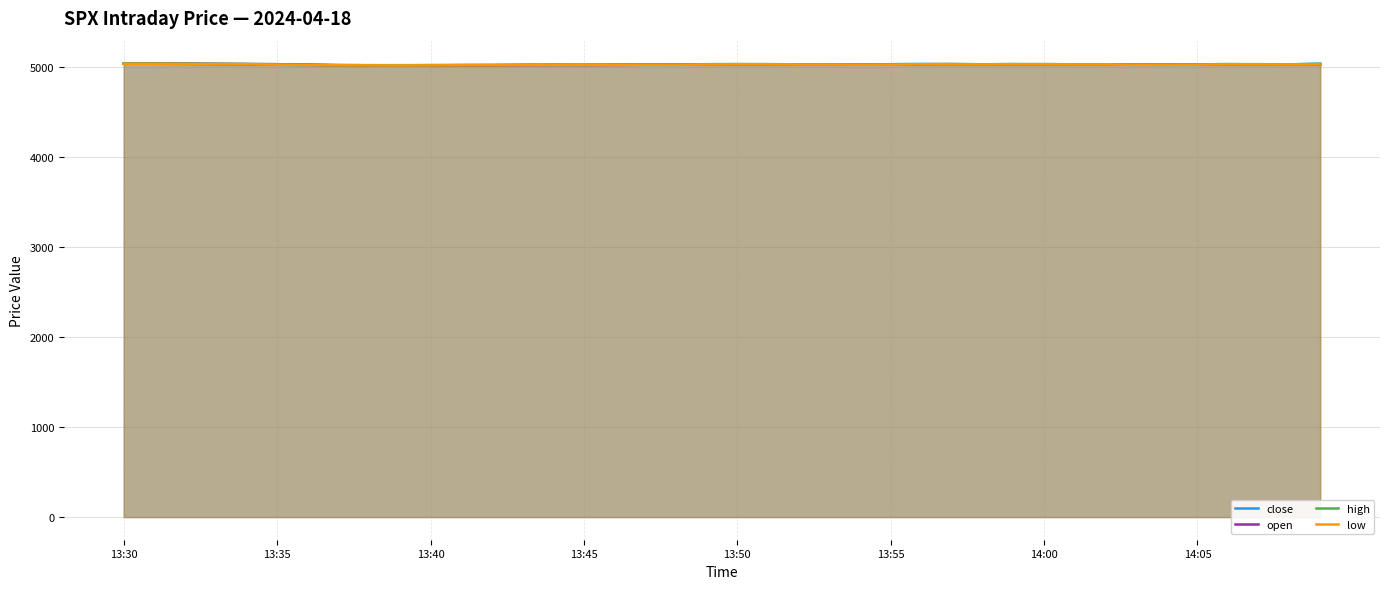

What are all the series names shown in the legend?

close, open, high, low